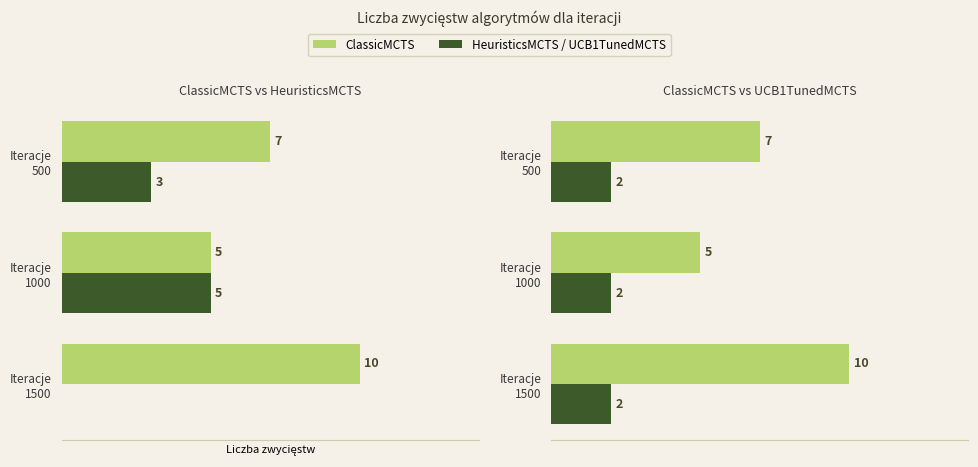

Is the value of ClassicMCTS at 0 greater than the value of UCB1TunedMCTS at 2?

Yes